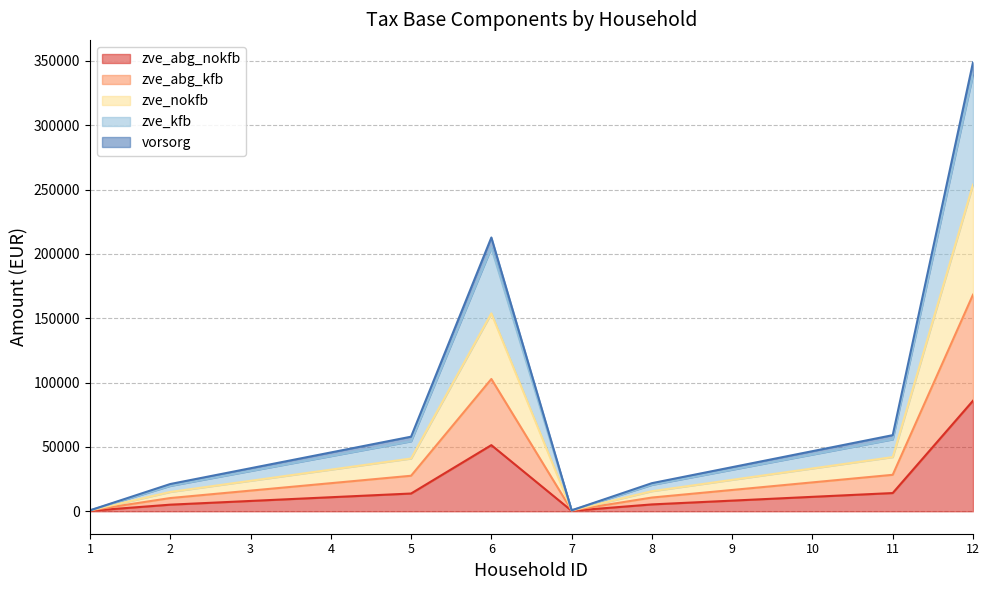

The zve_nokfb series shows 4212.3 at 2. True or false?

False